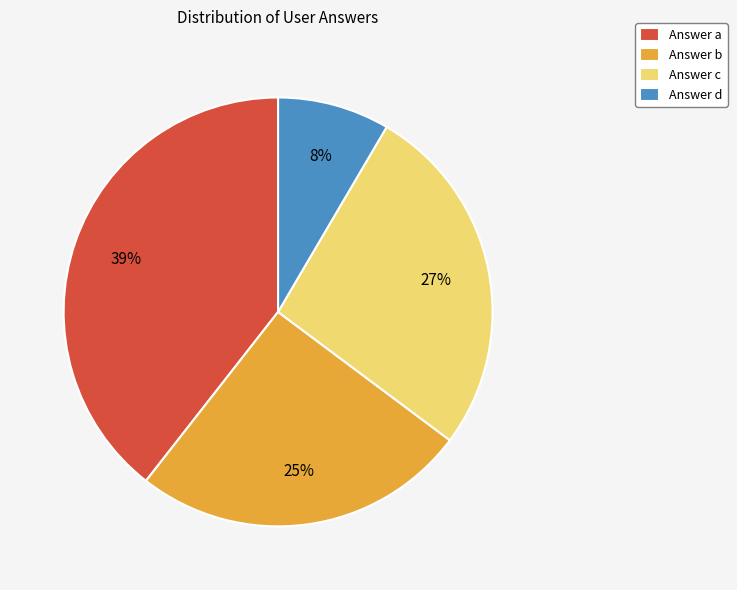

The Answer d slice represents 8% of the pie. True or false?

True